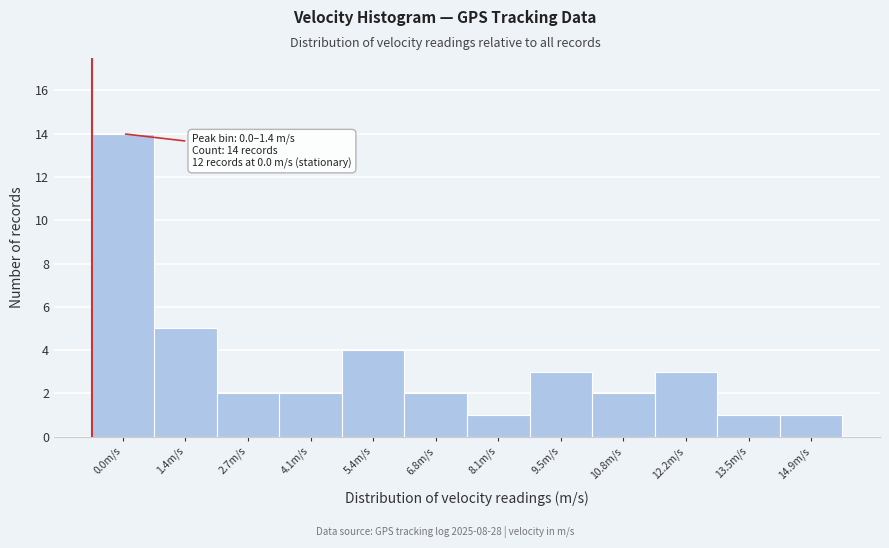

Reading left to right, extract all data points from this chart.

14	5	2	2	4	2	1	3	2	3	1	1